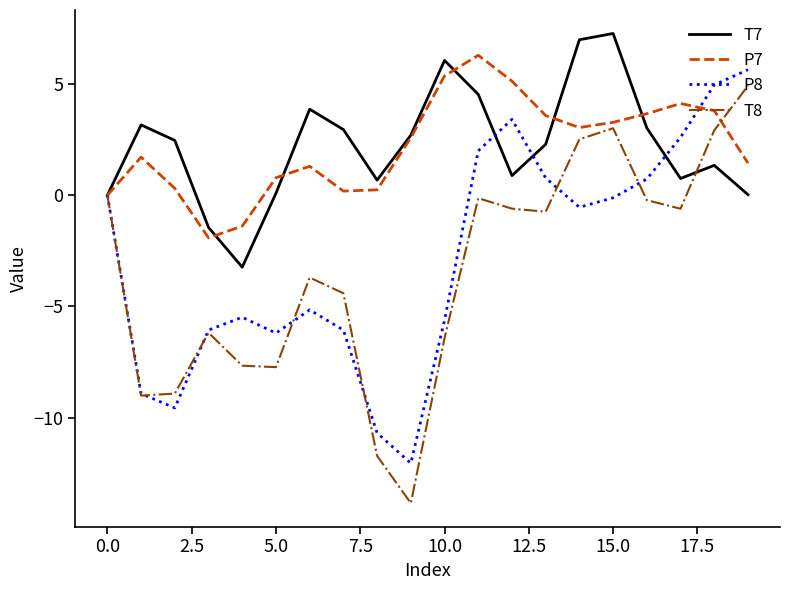

How many interior local peaks does the P7 series have?

4